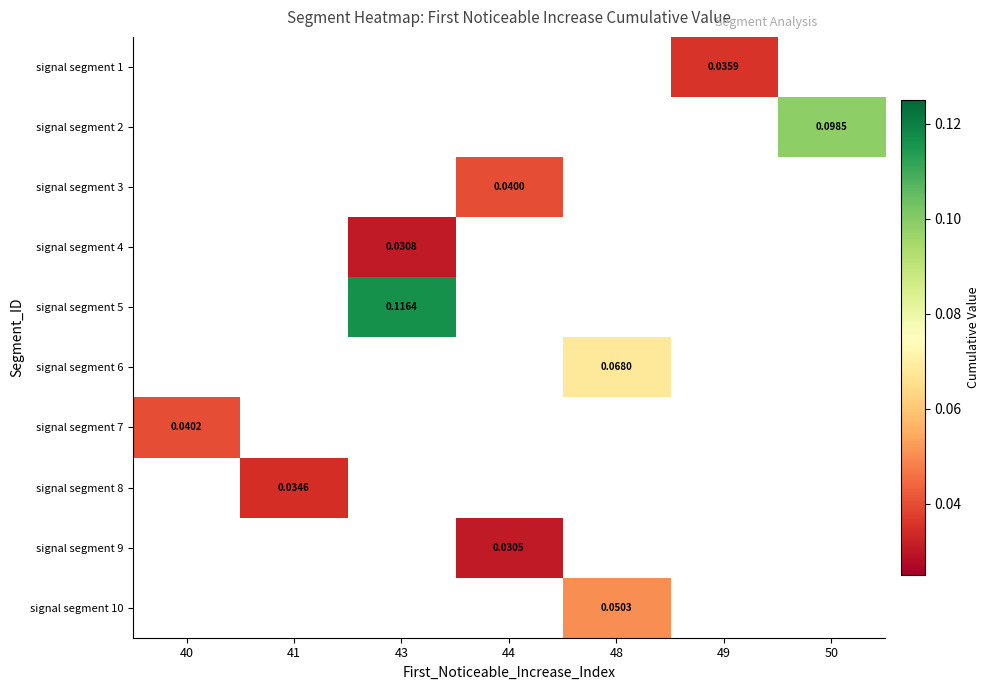

Between 43 and 44, which is larger?

44